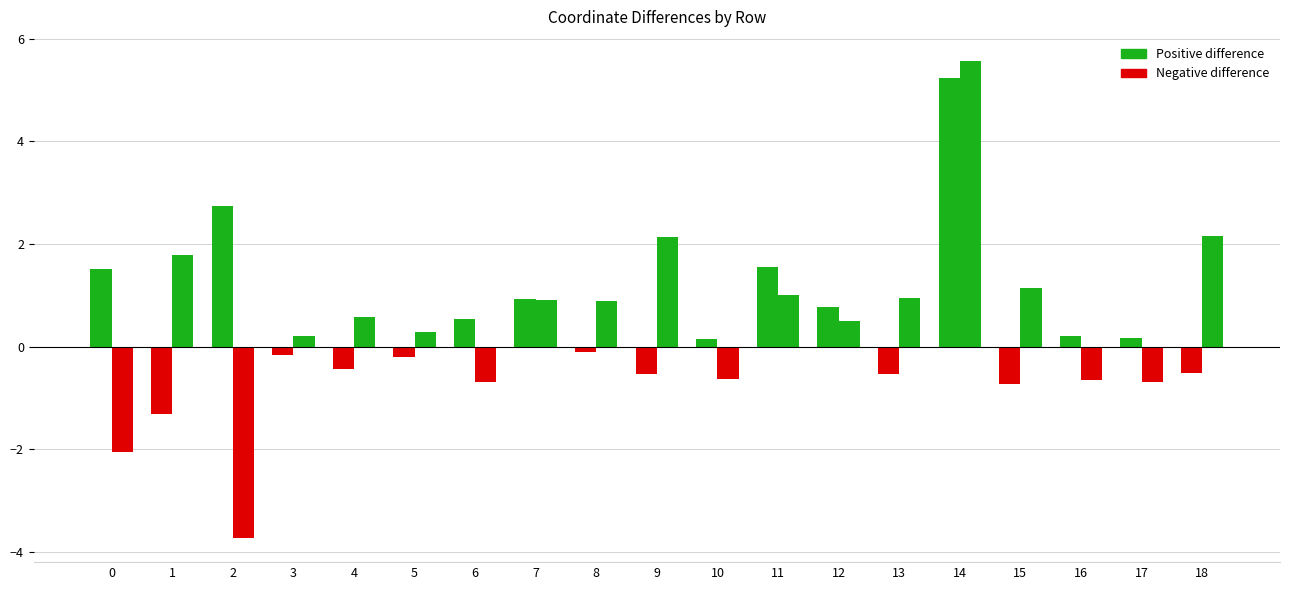

Does the chart contain stacked bars?

No